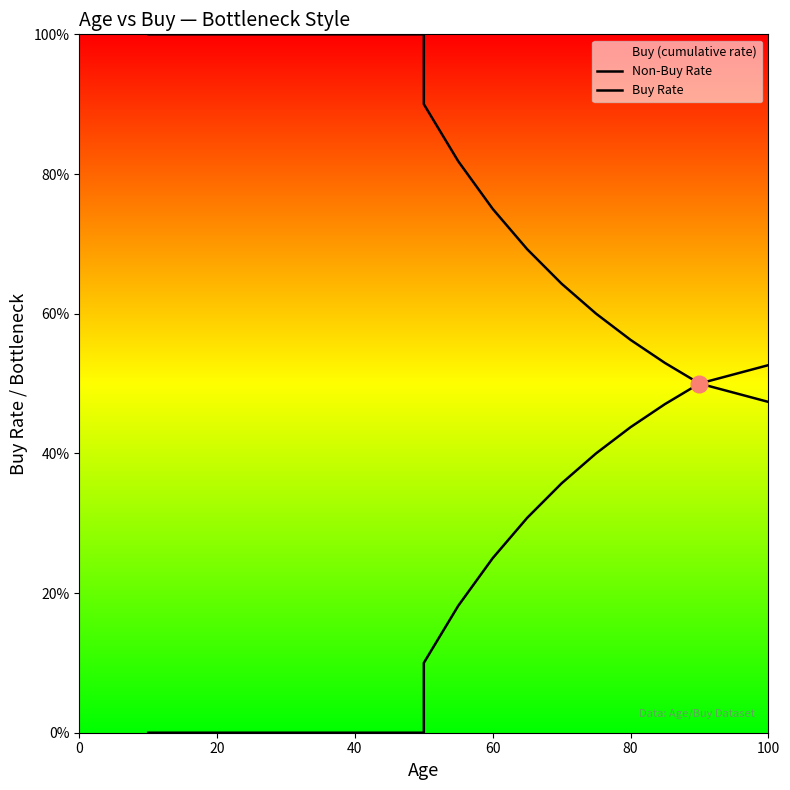

True or false: Buy Rate and Non-Buy Rate cross at least once.

False